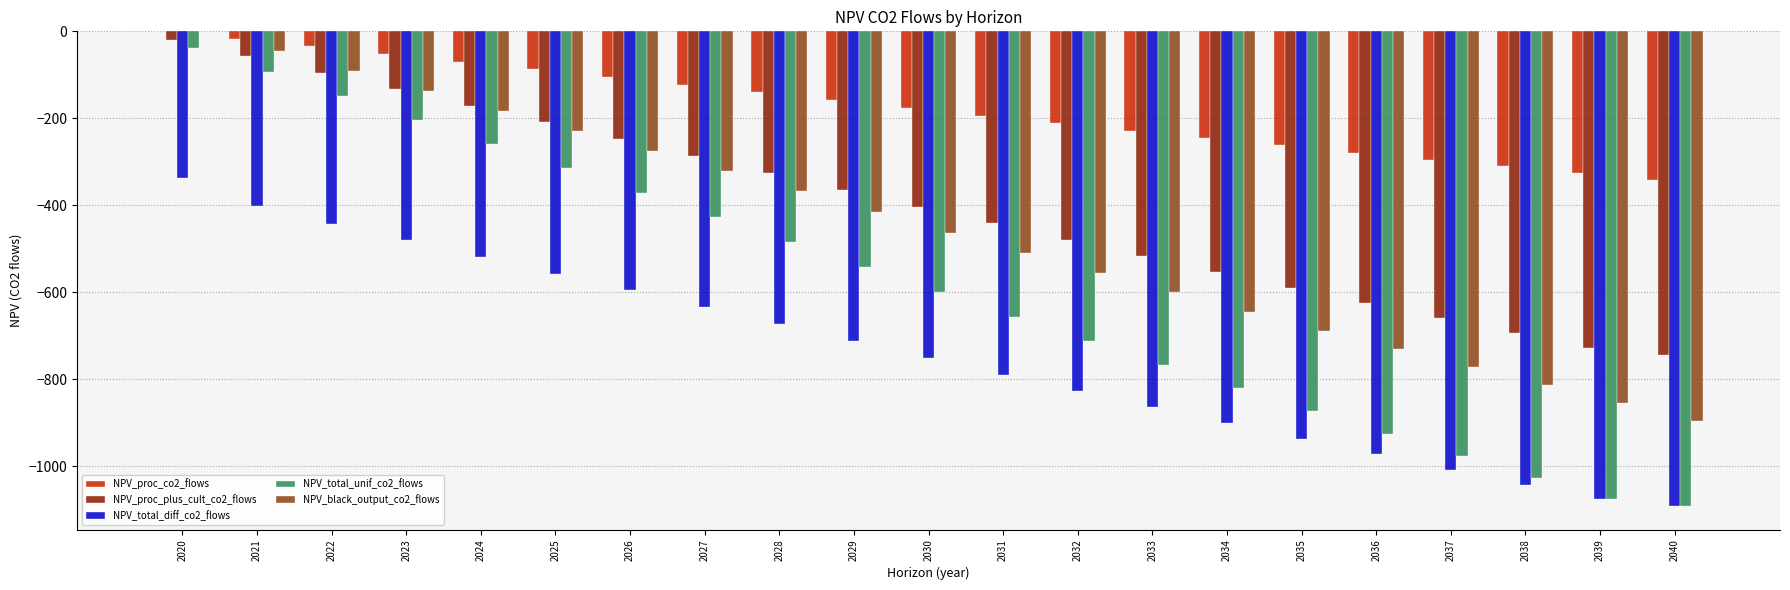

Count the number of categories in the chart.

21